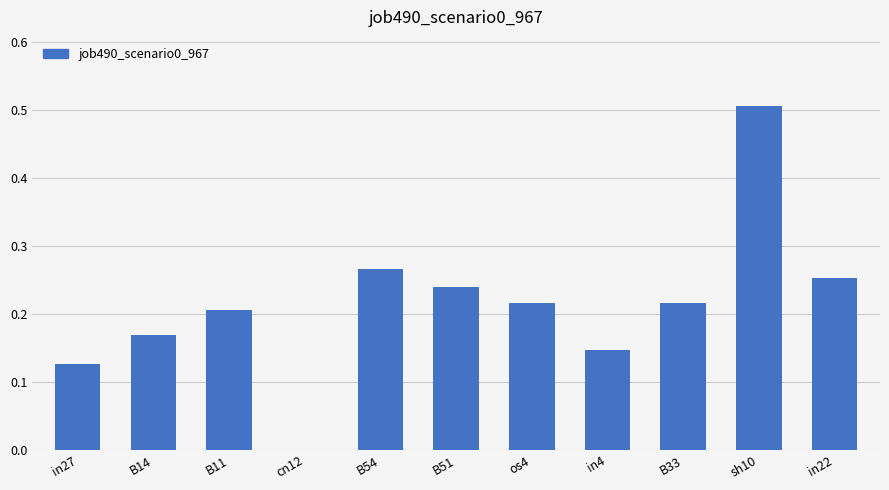

Which label corresponds to the largest value in the chart?

sh10